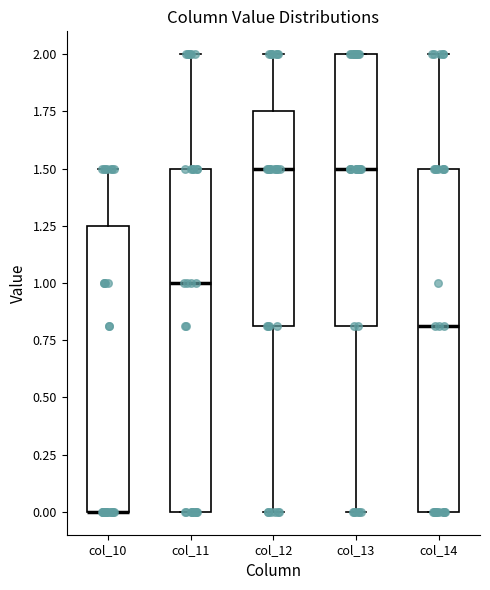

Reading left to right, read every box against the y-axis: the position of its median line, the range the box covers, and the ends of its whiskers. The values are not printed on the chart, so give them approximately, as read against the axis.

col_10: median 0.00 (drawn on the box's lower edge), box 0.00 to 1.25, whiskers 0.00 to 1.50
col_11: median 1.00, box 0.00 to 1.50, whiskers 0.00 to 2.00
col_12: median 1.50, box 0.80 to 1.75, whiskers 0.00 to 2.00
col_13: median 1.50, box 0.80 to 2.00, whiskers 0.00 to 2.00
col_14: median 0.80, box 0.00 to 1.50, whiskers 0.00 to 2.00